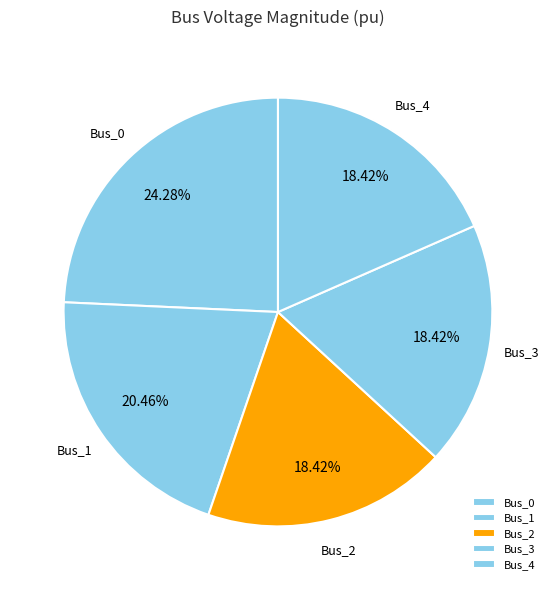

Count the number of slices in the pie.

5